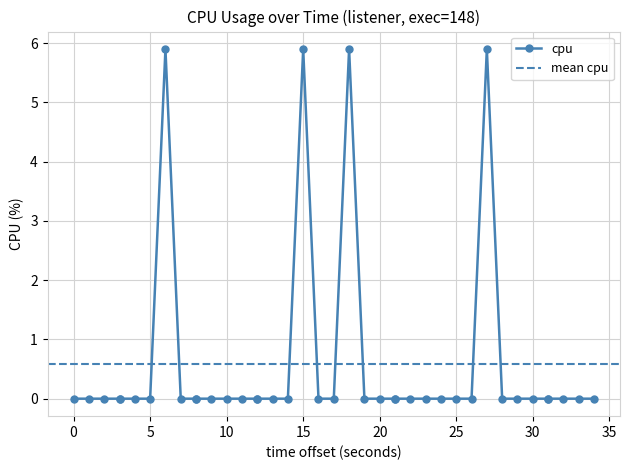

Is this an area chart (filled region under the line)?

No